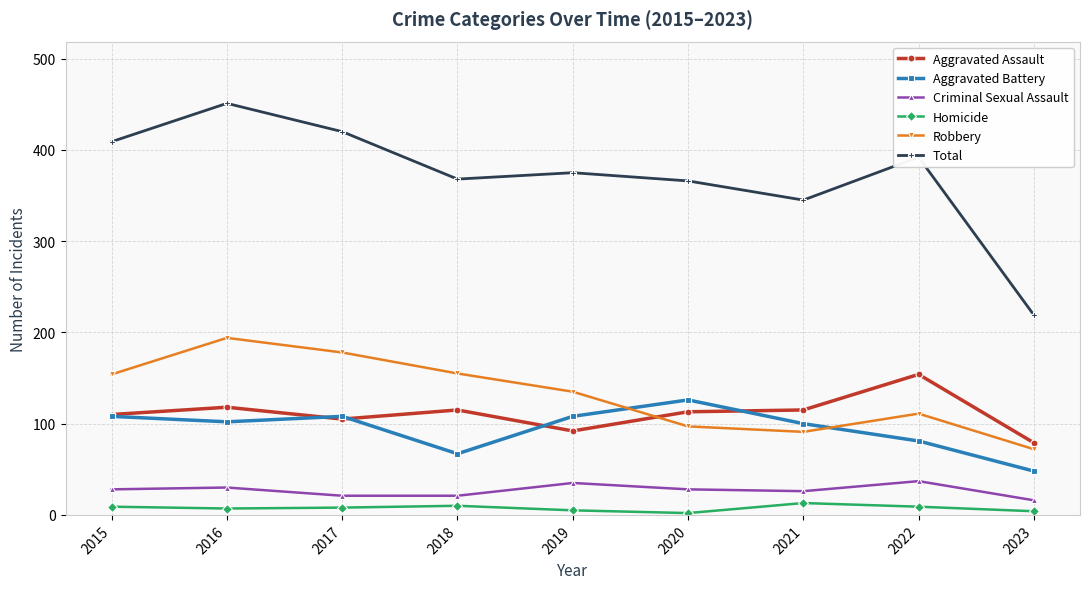

True or false: Homicide has a value of 9 at 2015.

True